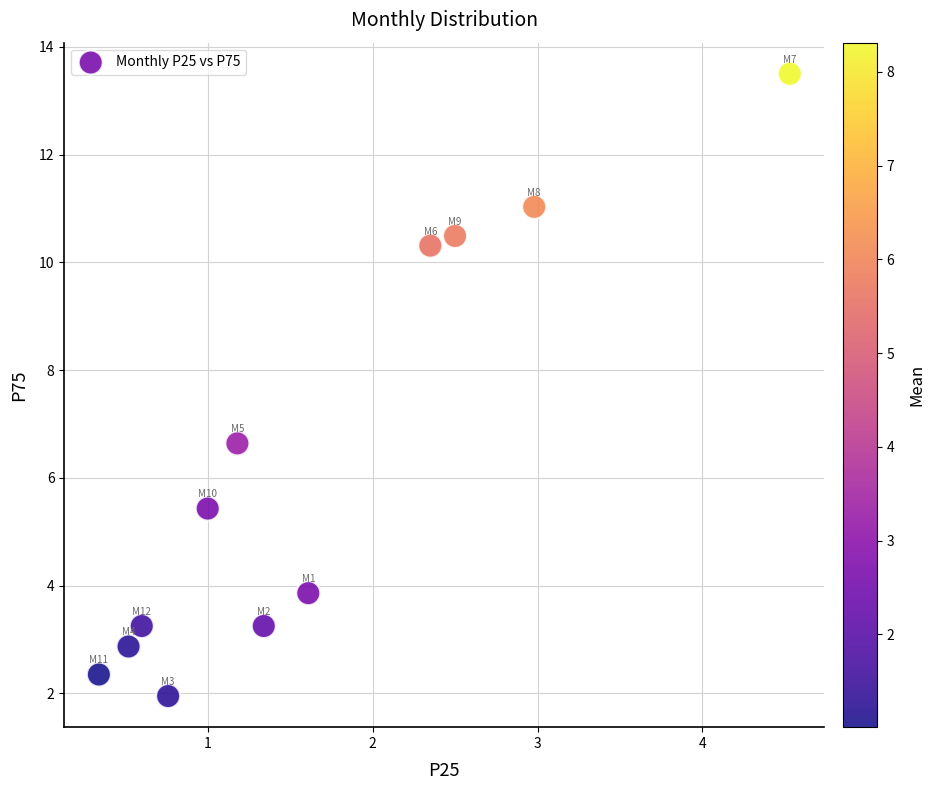

What is the average X value?

1.6